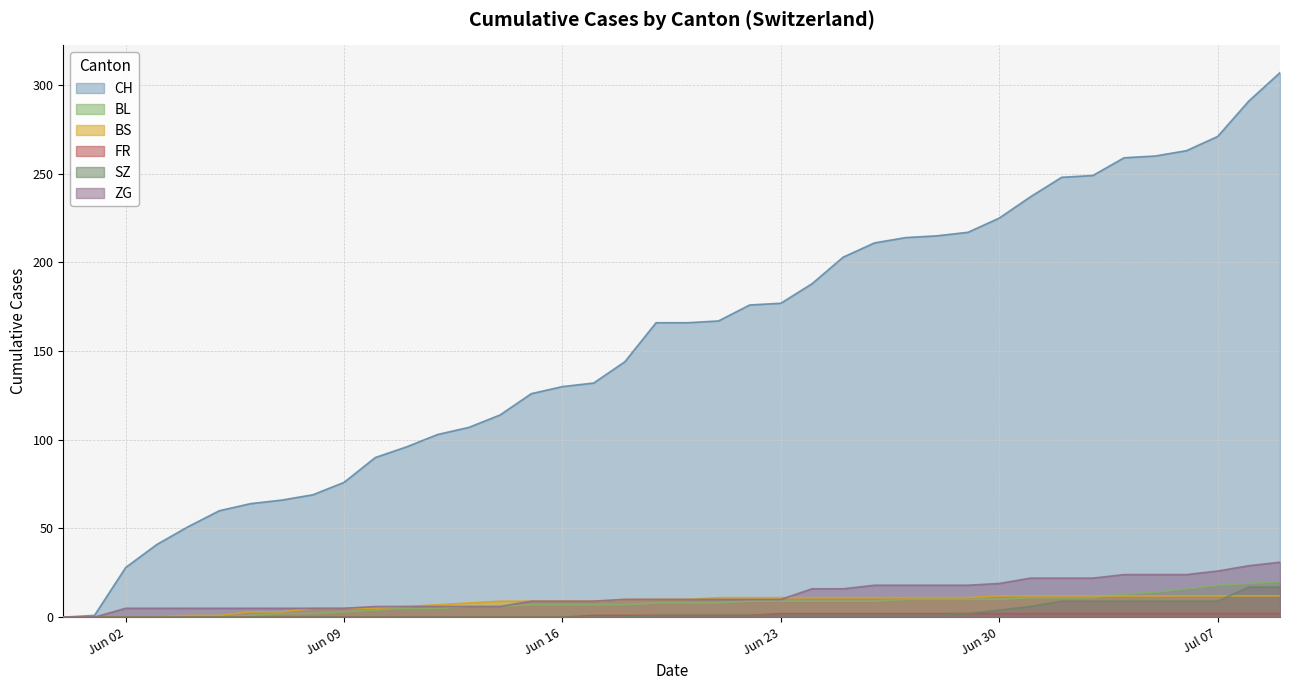

What is the difference between the maximum and minimum values in the BS series?

12